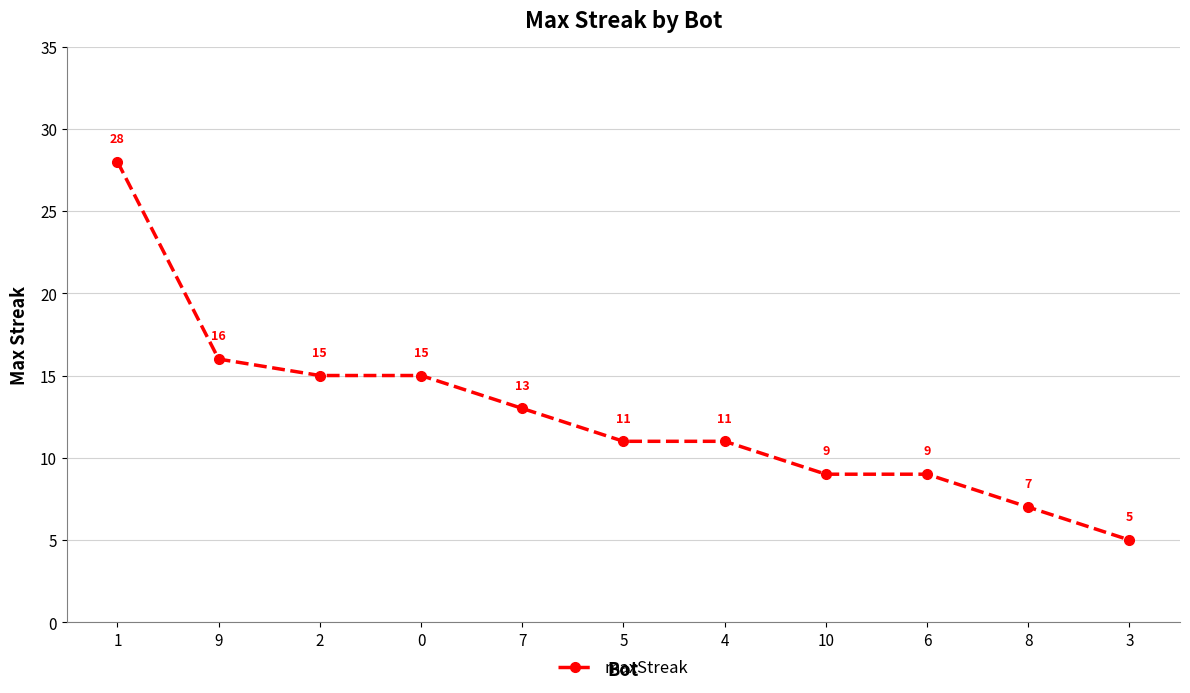

What position from the right is 4?

5